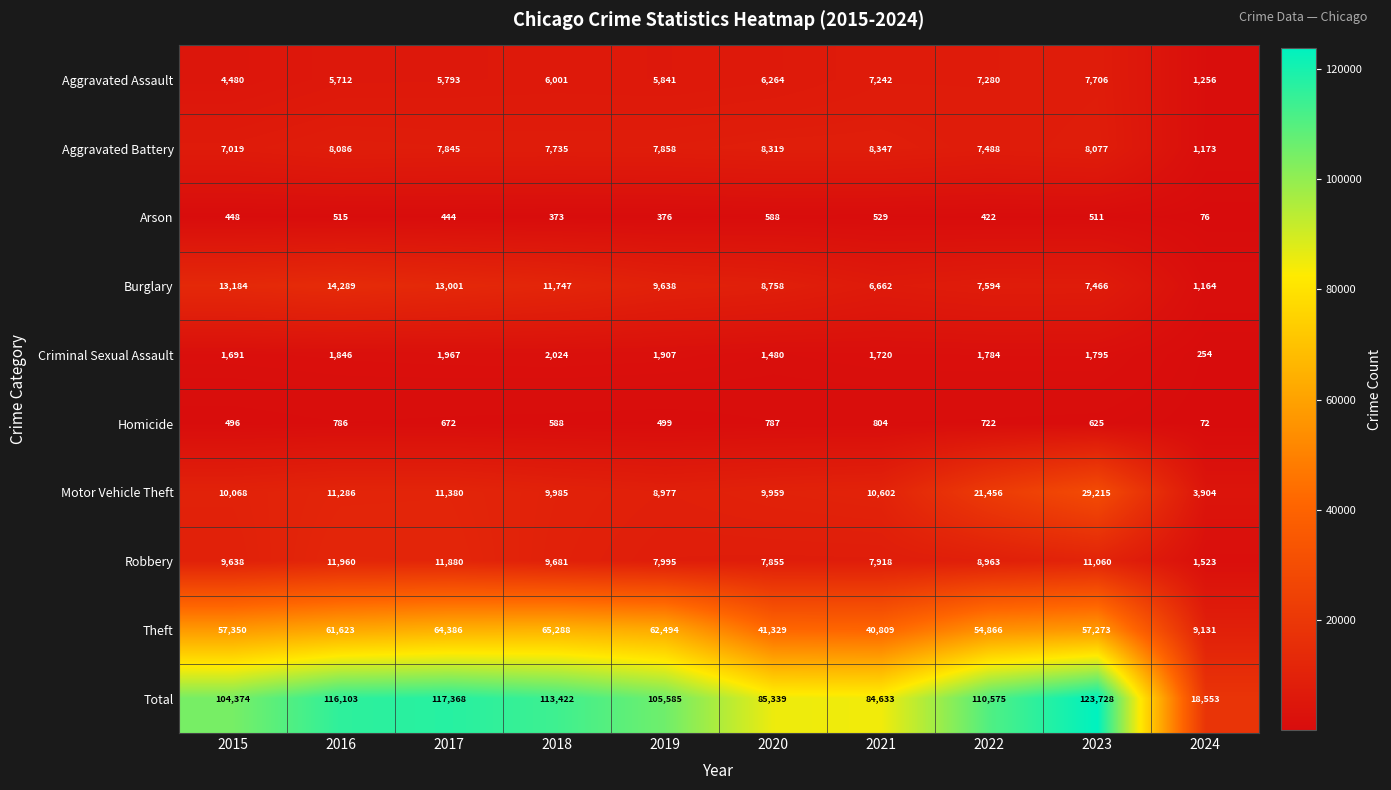

What is the difference between the Criminal Sexual Assault values at 2017 and 2022?

183